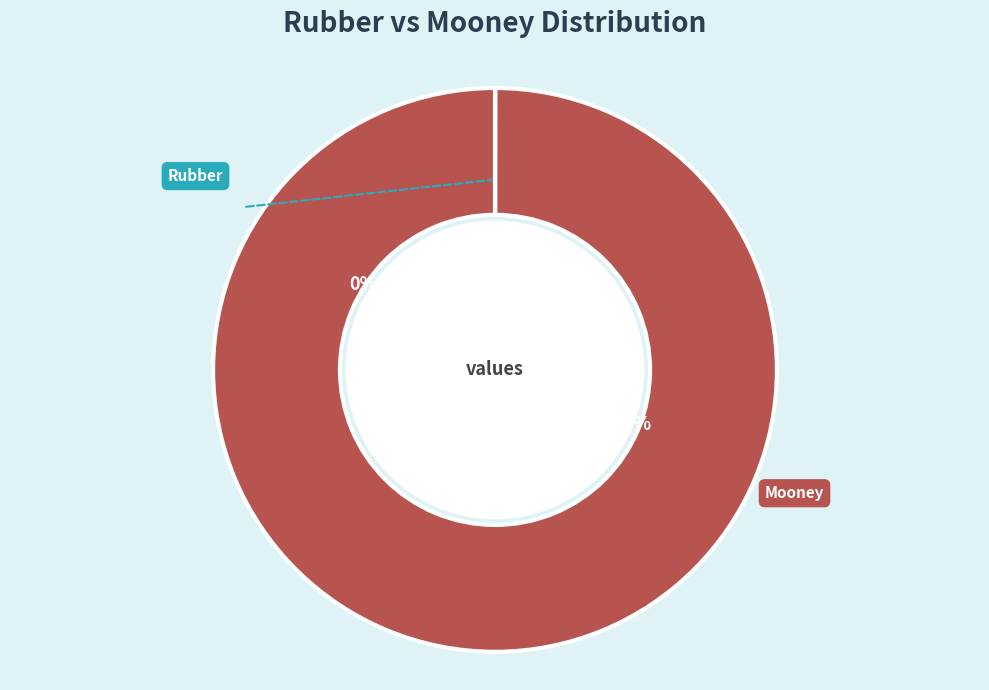

Is it true that Mooney is 99% of the pie?

False